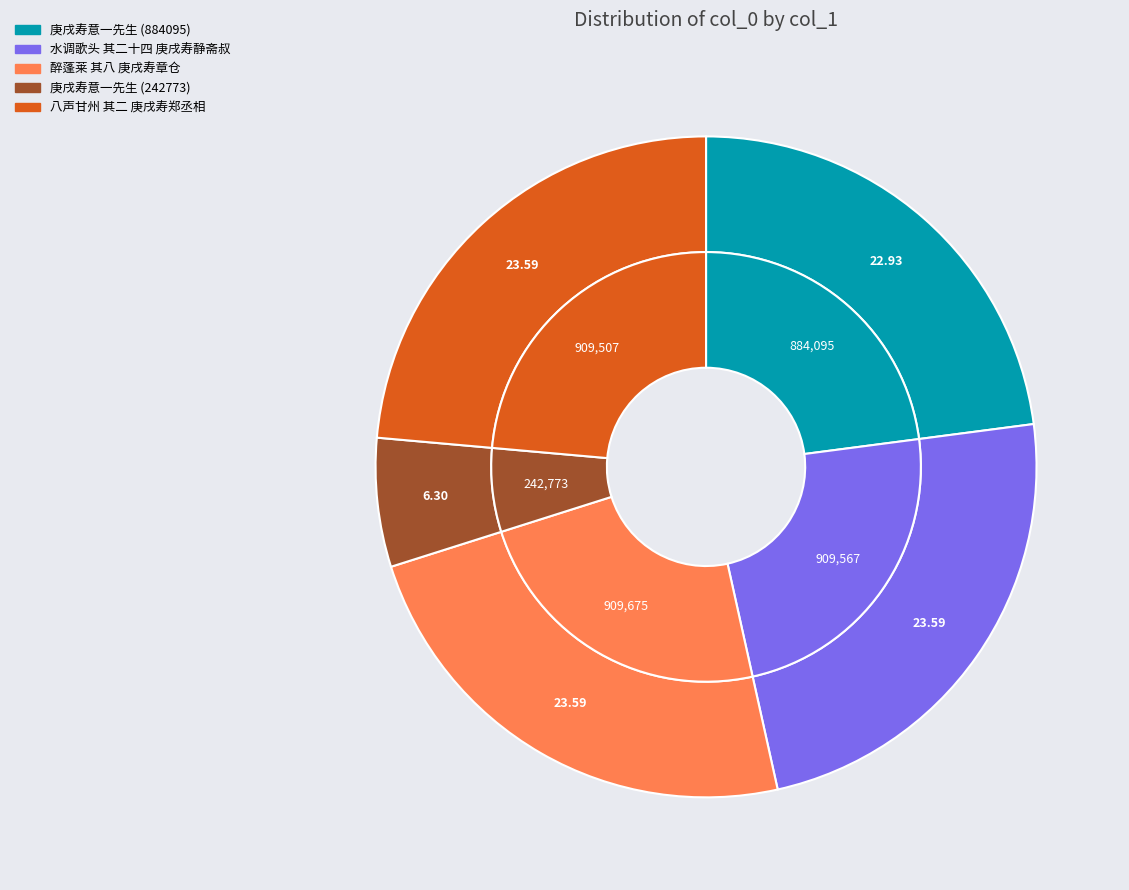

What percentage is the 庚戌寿意一先生 (242773) slice, to the nearest percent?

6%